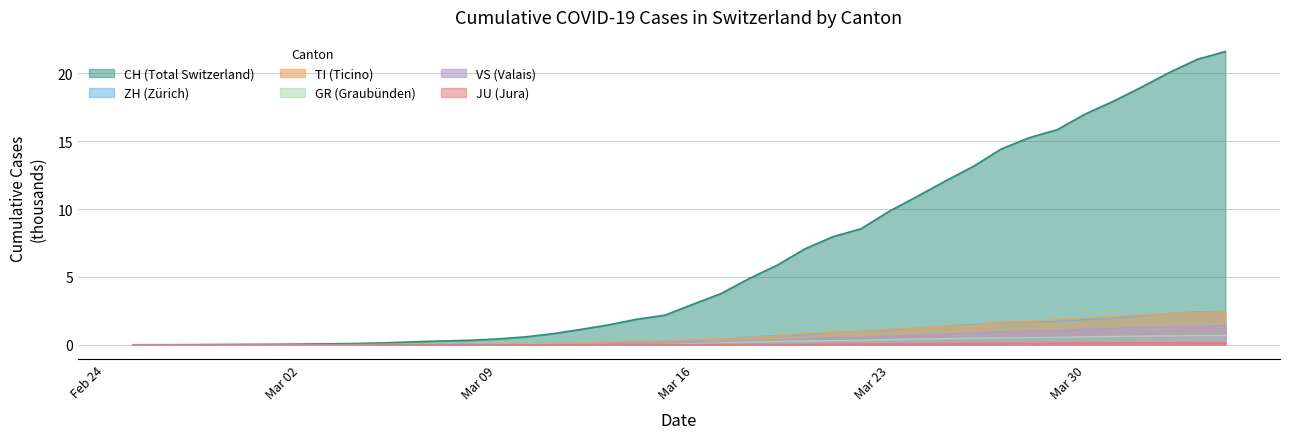

How many lines are shown in the chart?

6